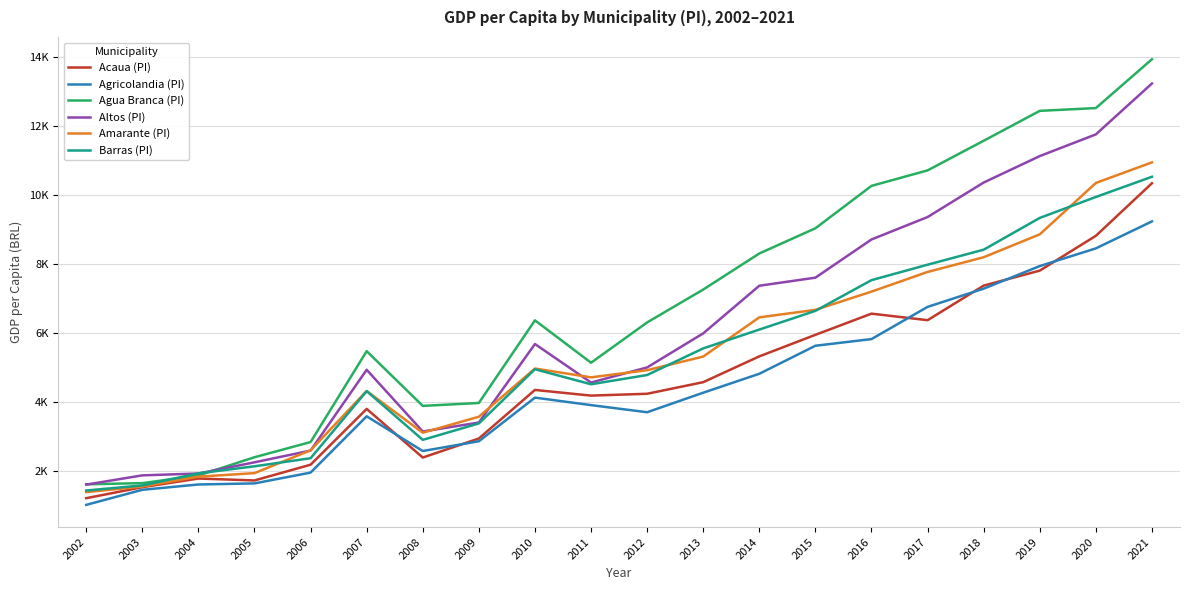

Does the chart have visible grid lines?

Yes